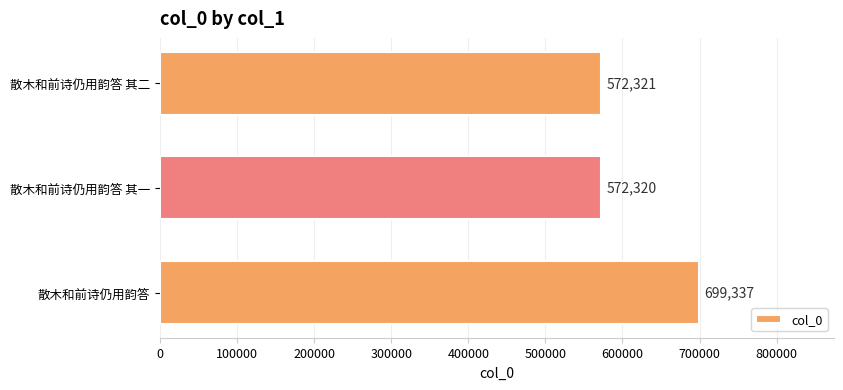

List the labels in order of value, largest first.

散木和前诗仍用韵答, 散木和前诗仍用韵答 其二, 散木和前诗仍用韵答 其一